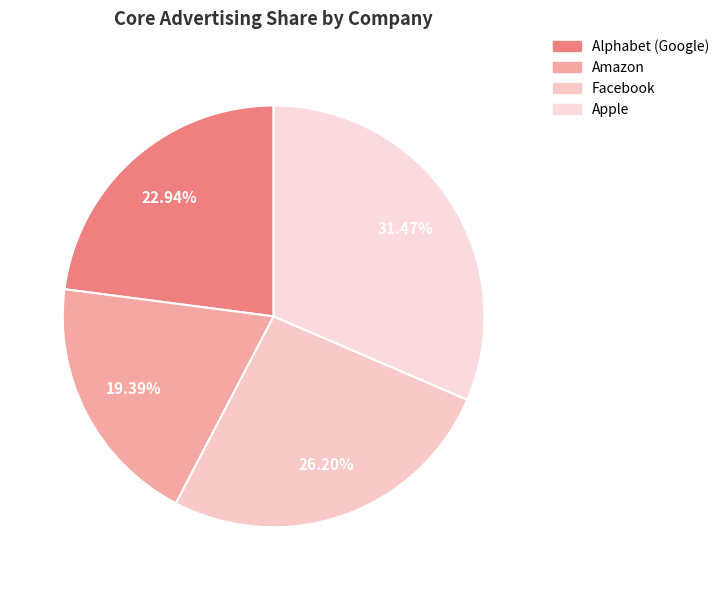

What percentage is the Alphabet (Google) slice, to the nearest percent?

23%